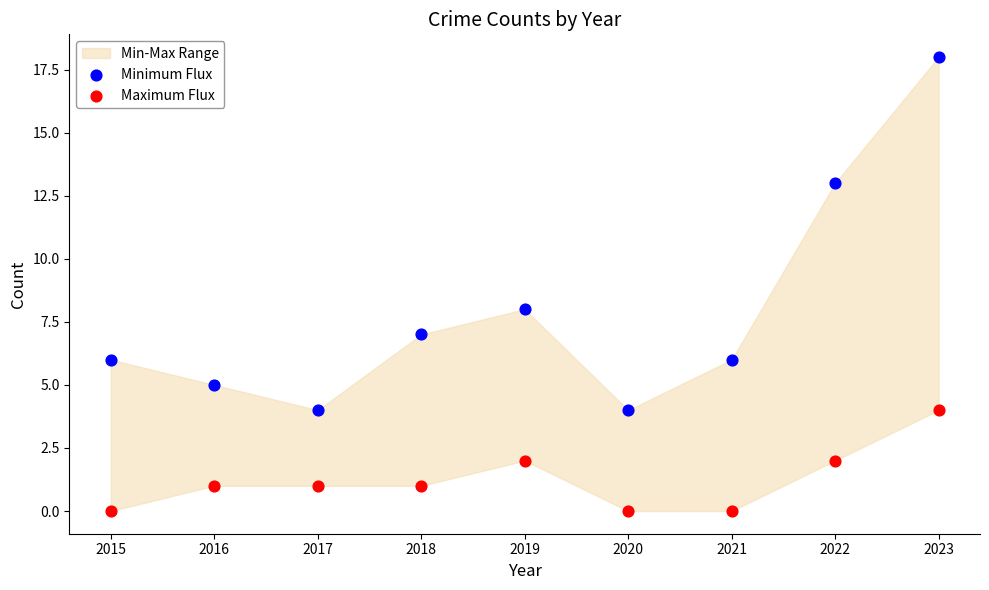

Which series contains the highest Y value?

Minimum Flux